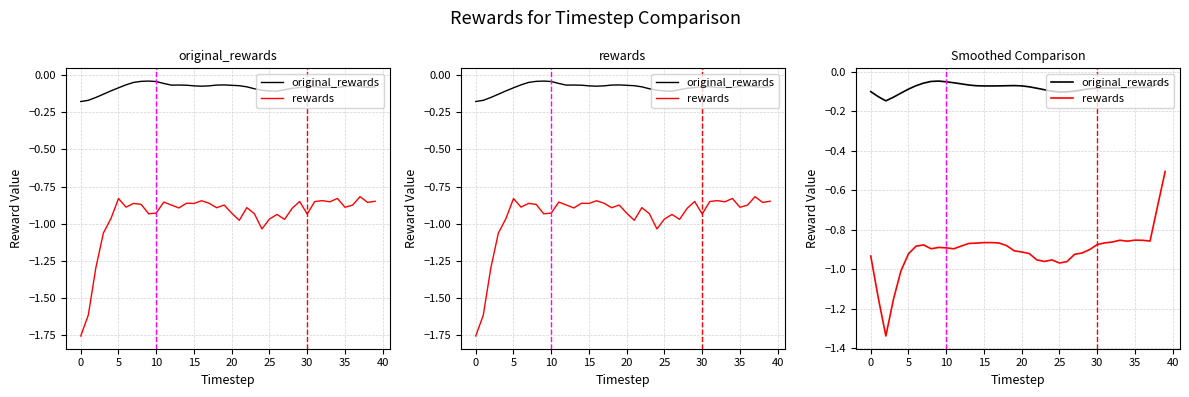

Which series has the largest range (max minus min)?

rewards